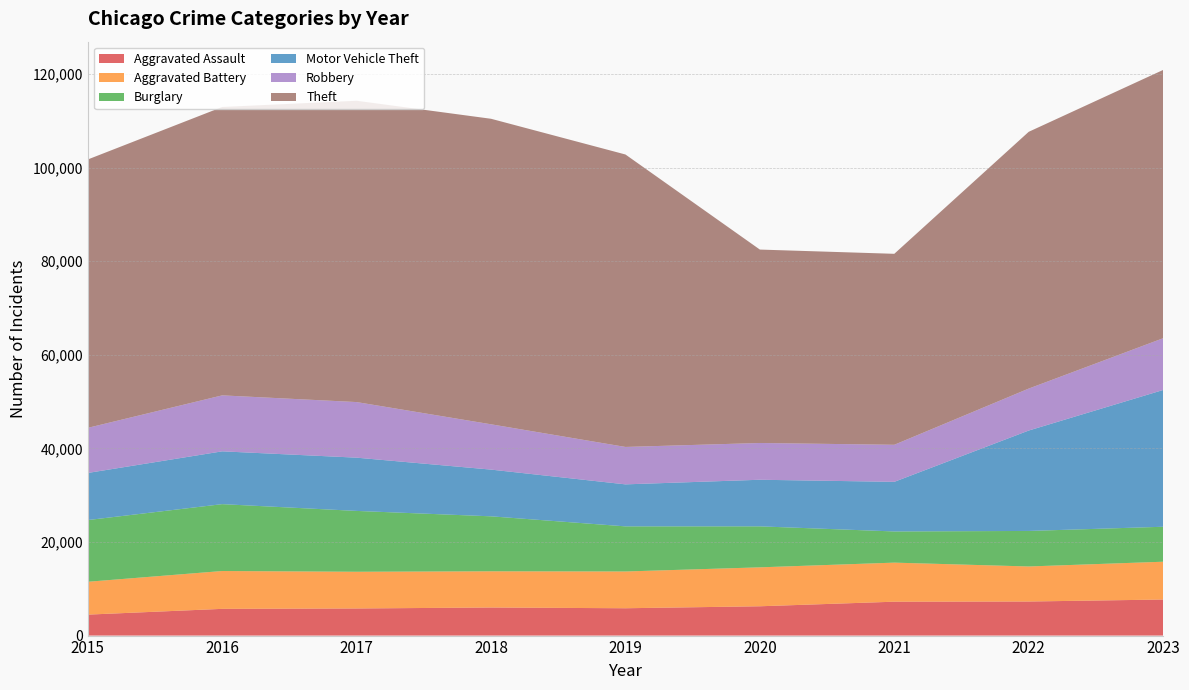

Reading left to right, what are all the values shown in this chart?

Aggravated Assault: 4480	5712	5793	6001	5841	6264	7242	7280	7706
Aggravated Battery: 7019	8086	7845	7735	7858	8319	8347	7488	8077
Burglary: 13184	14289	13001	11747	9638	8758	6662	7592	7472
Motor Vehicle Theft: 10068	11285	11380	9984	8977	9959	10602	21456	29225
Robbery: 9638	11960	11880	9681	7995	7855	7918	8963	11060
Theft: 57350	61623	64386	65288	62494	41331	40809	54871	57329